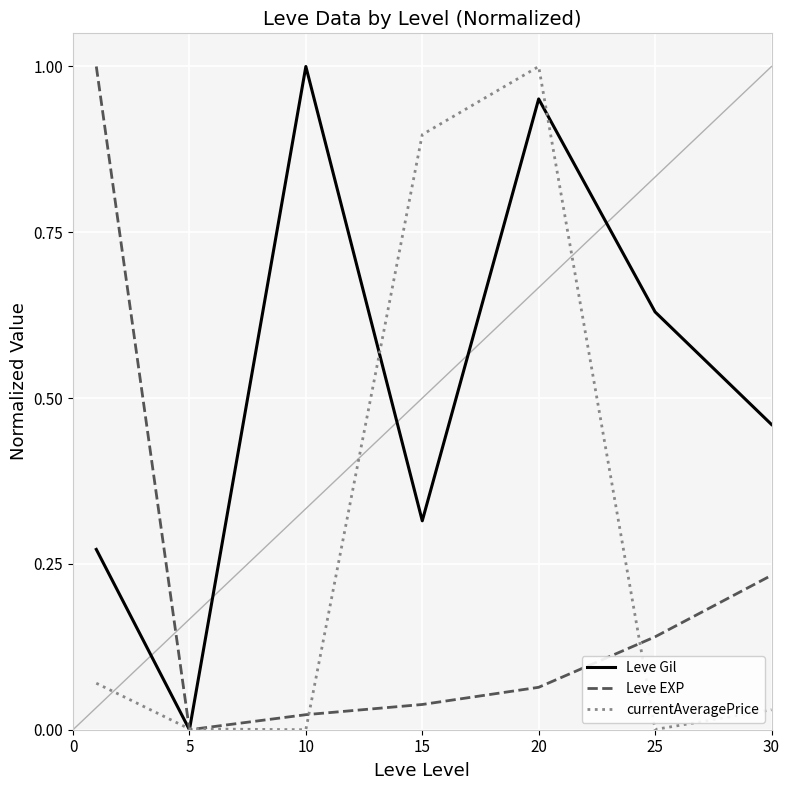

List the series in order of their overall mean, lowest first.

Leve EXP, currentAveragePrice, Leve Gil